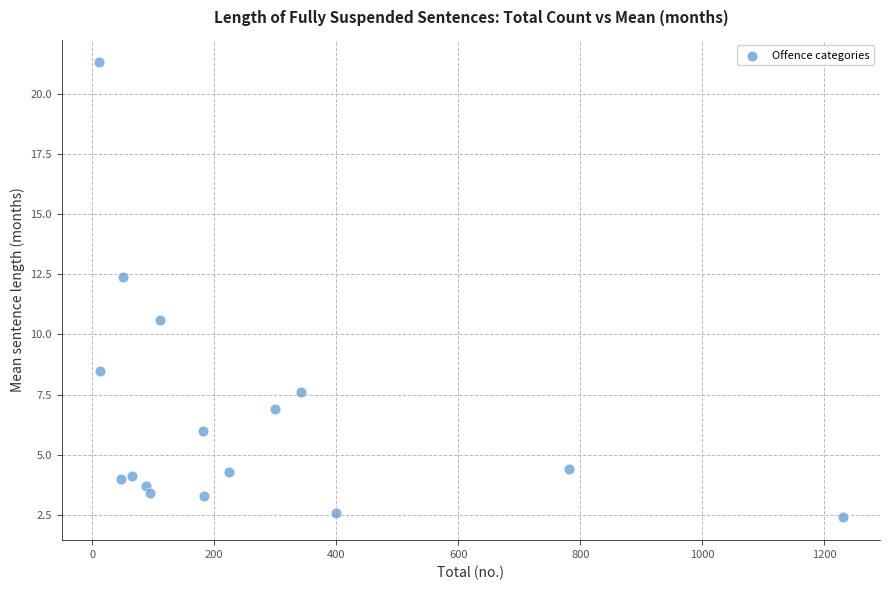

What is the range of Y values (max minus min)?

18.9